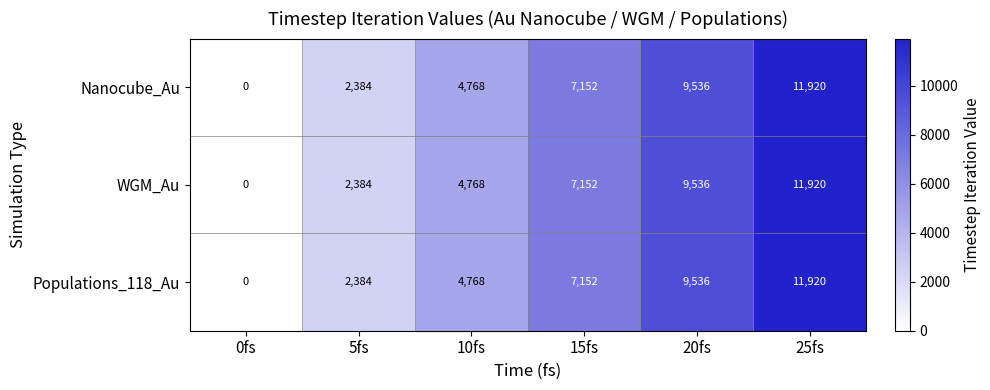

What is the sum of all WGM_Au values?

35760